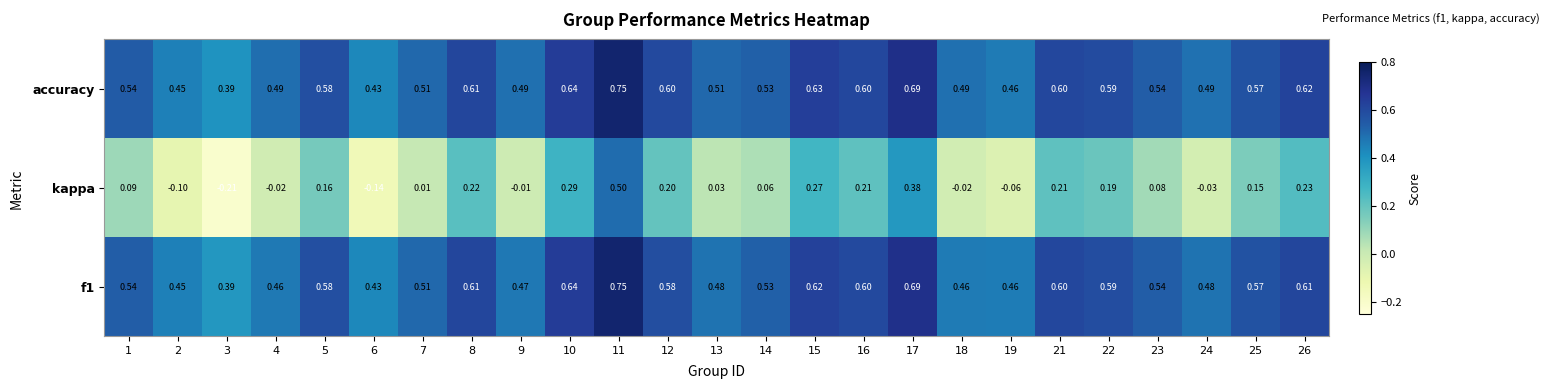

Which series has the largest range (max minus min)?

kappa